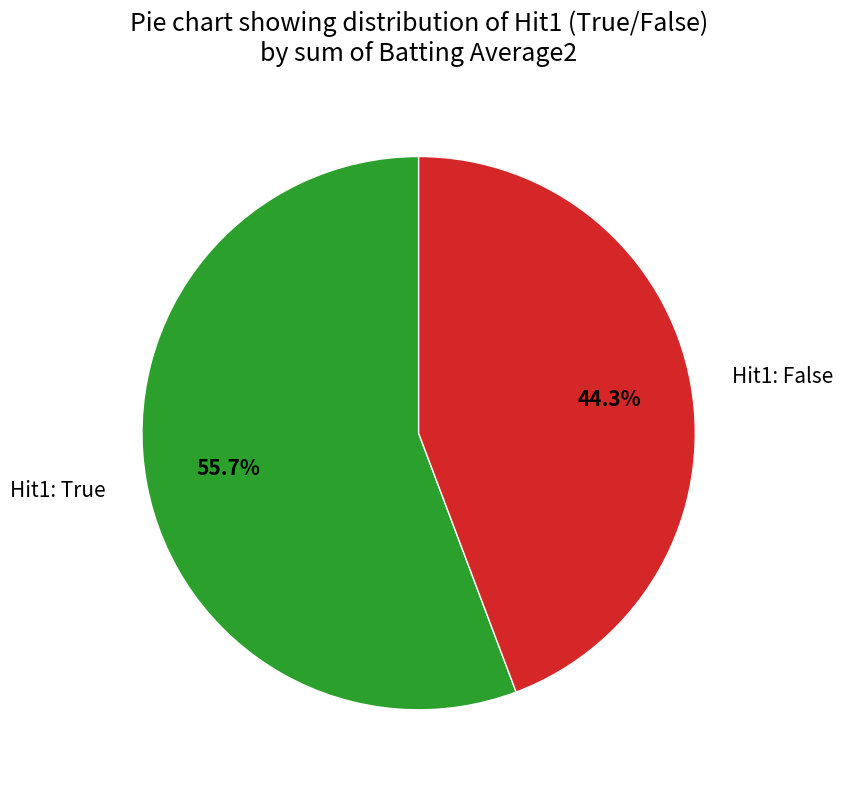

Approximately how many times larger is the value at Hit1: True compared to Hit1: False?

1.3